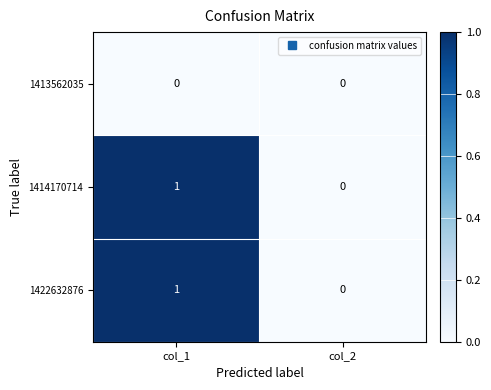

Is the value of 1413562035 at col_1 greater than the value of 1414170714 at col_1?

No